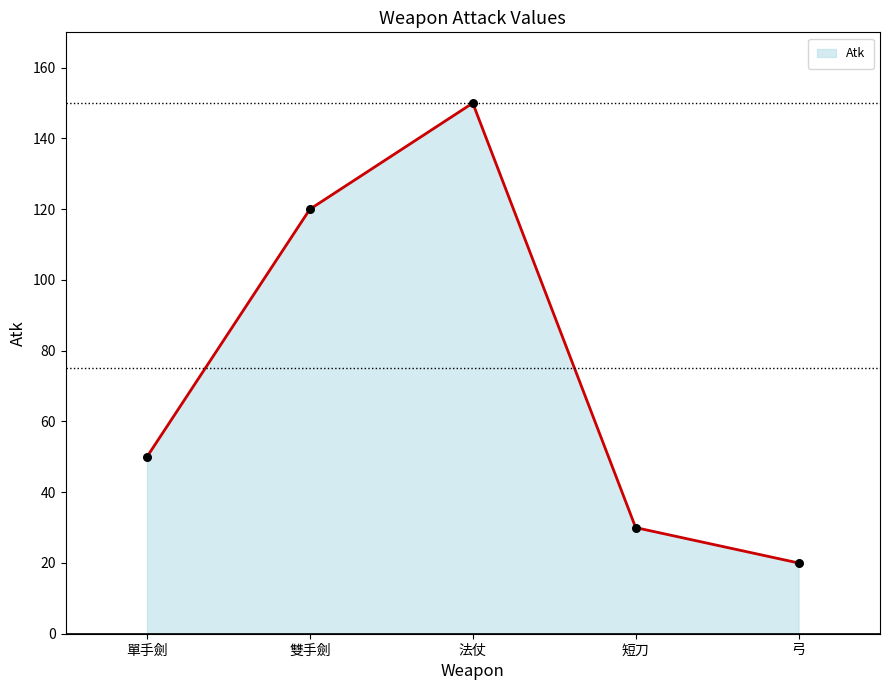

Between 法仗 and 弓, which is larger?

法仗